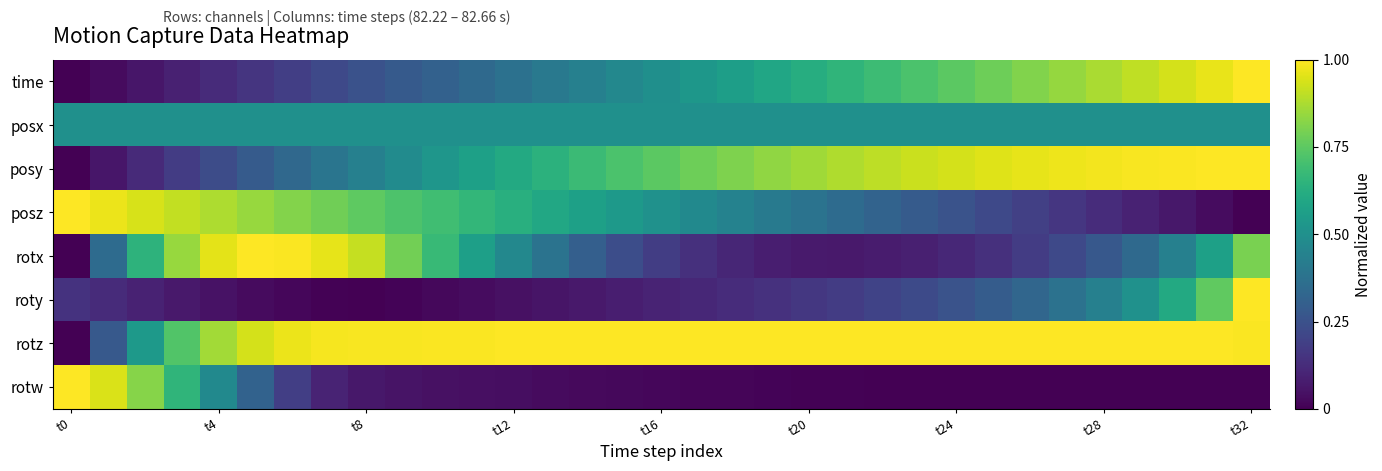

Count the number of categories in the chart.

33